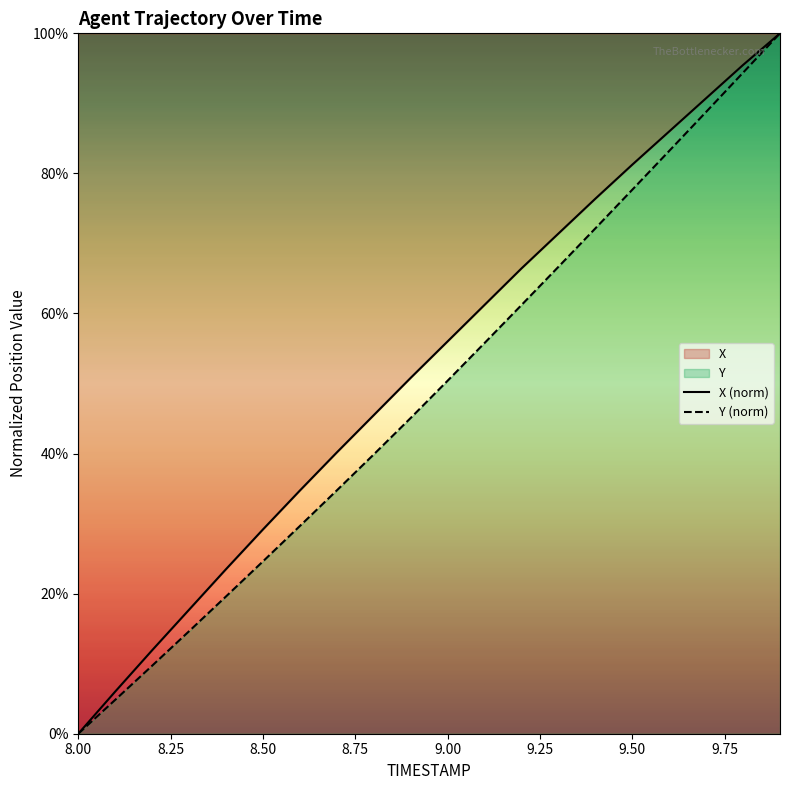

Where does the Y series first go above 50?

9.0